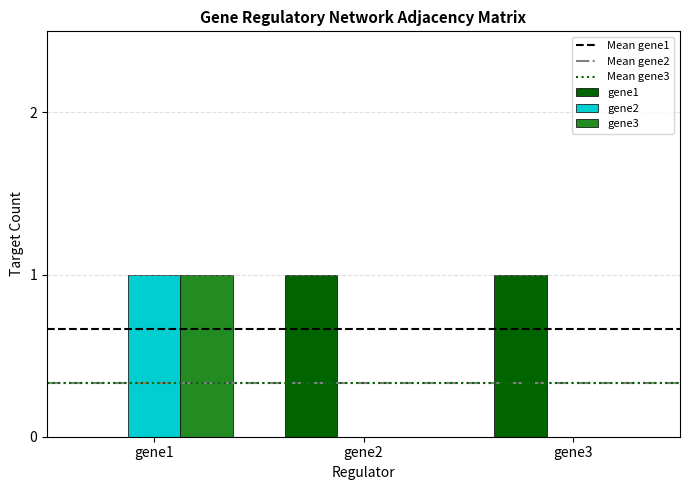

What is the sum of the gene3 values at gene3 and gene1?

1